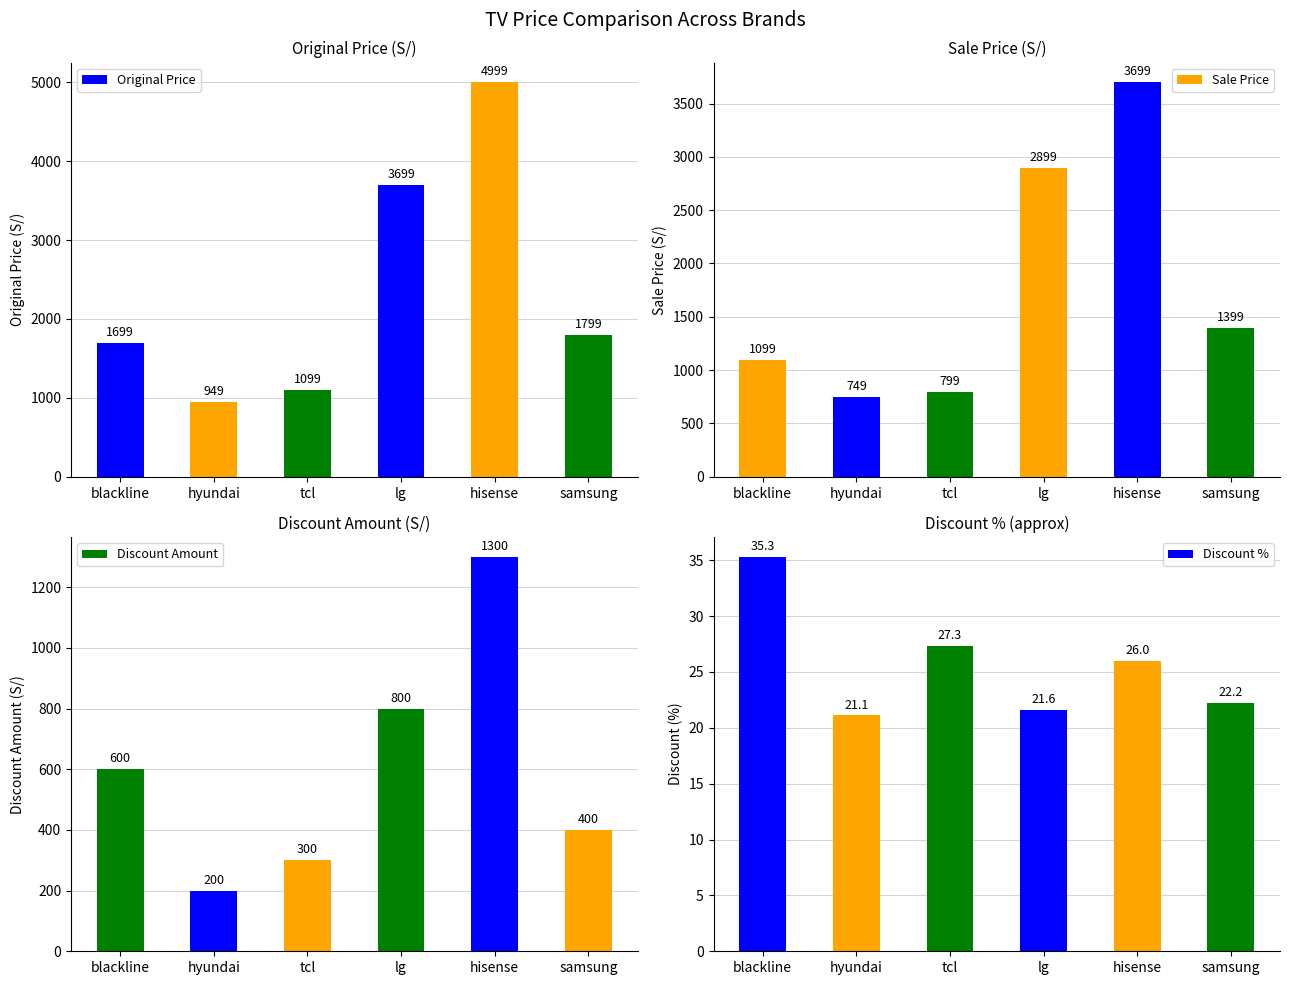

At which category is the sum across all series the highest?

hisense